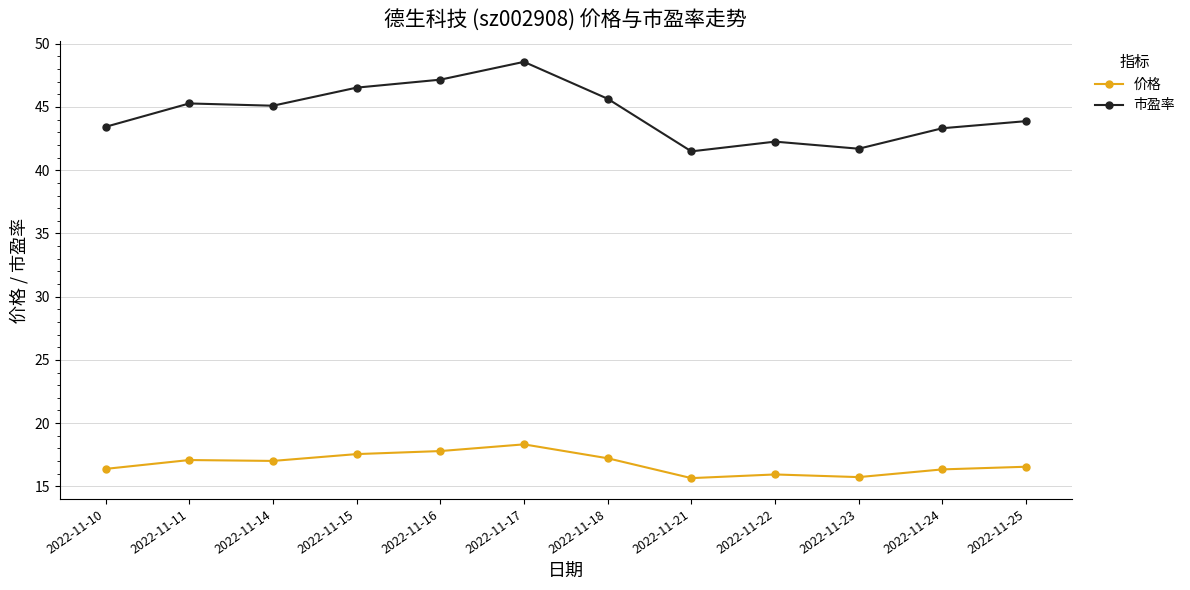

True or false: 价格 has a value of 26.4 at 2022-11-23.

False